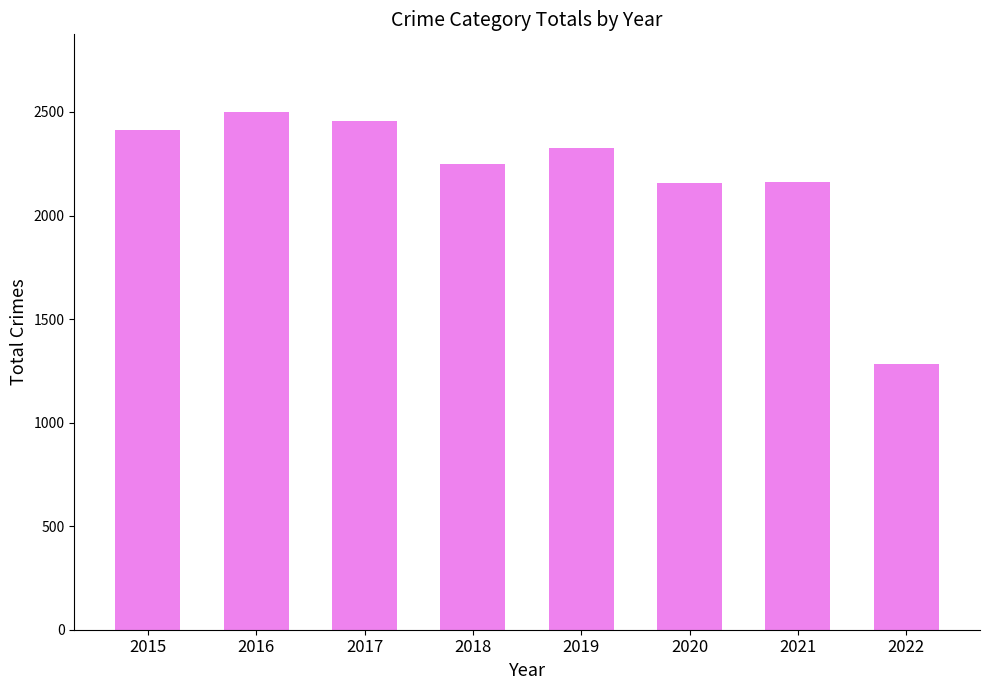

The value at 2015 is 663. True or false?

False